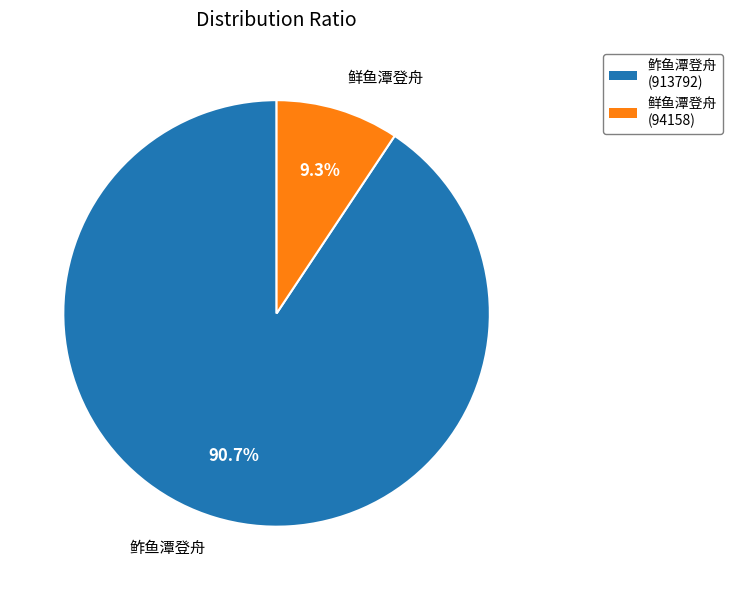

To the nearest percent, what is the difference between the 鲊鱼潭登舟 and 鲜鱼潭登舟 slice percentages?

81%